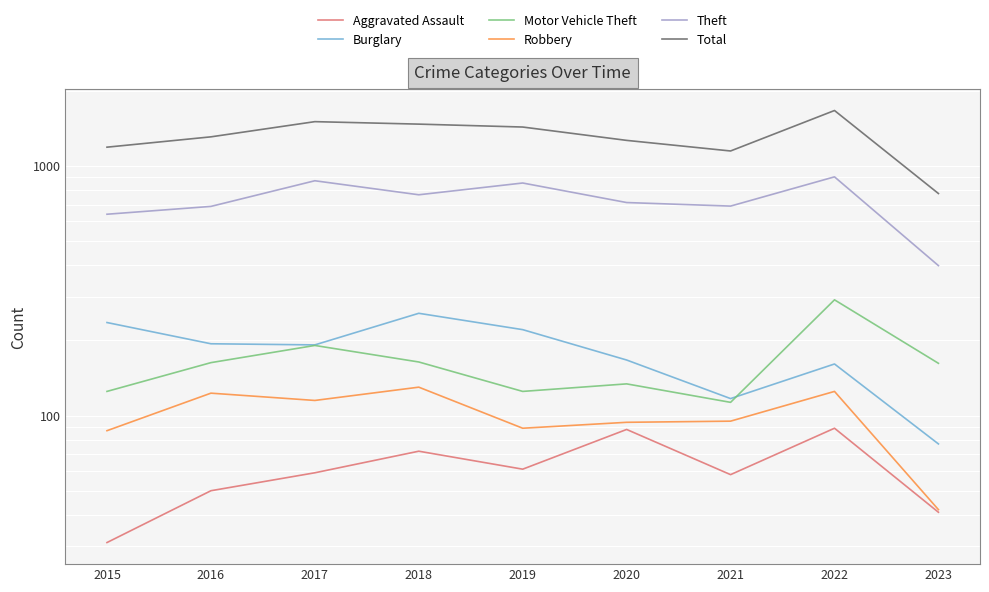

Where does the Total series first go above 1309?

2017